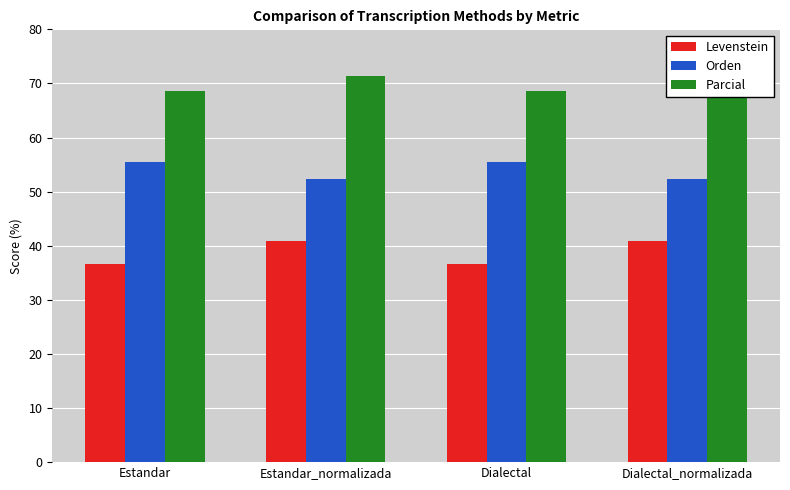

What is the total value across all series at Estandar?

160.8